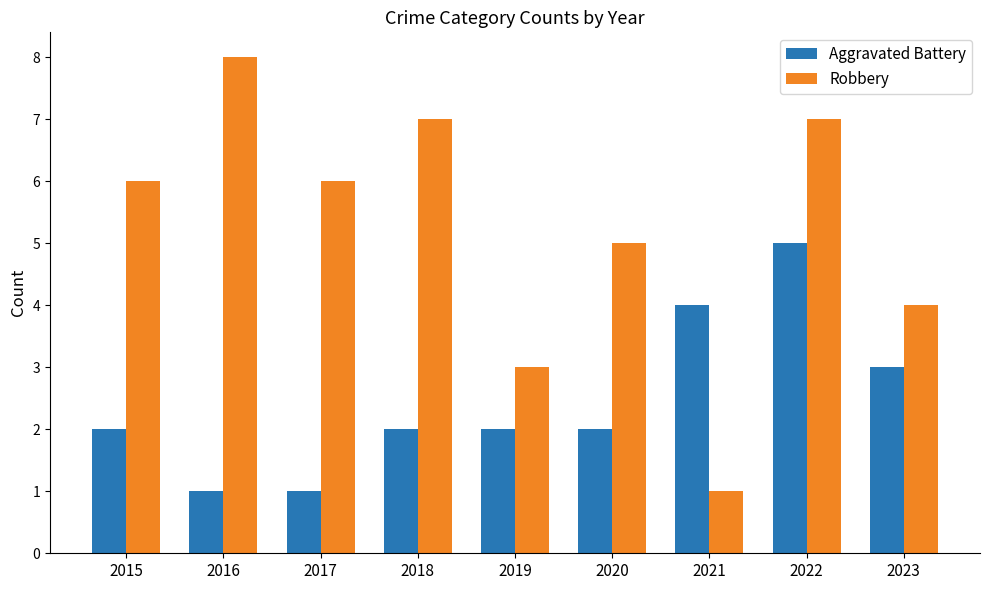

What is the value of the Aggravated Battery bar at the 1st from the left?

2